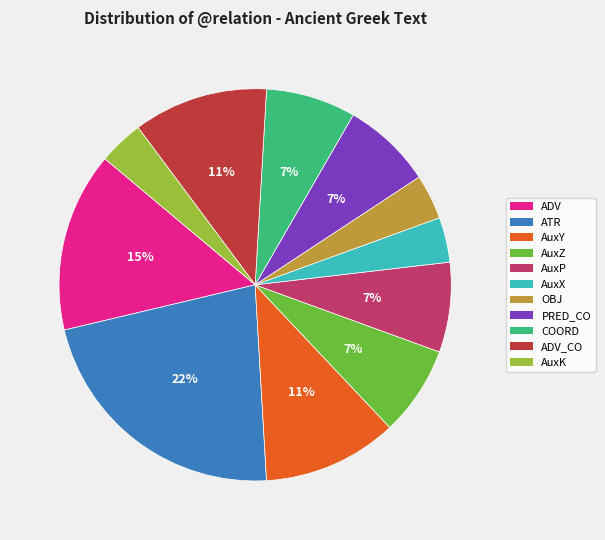

Is there any slice that represents more than half of the pie?

No